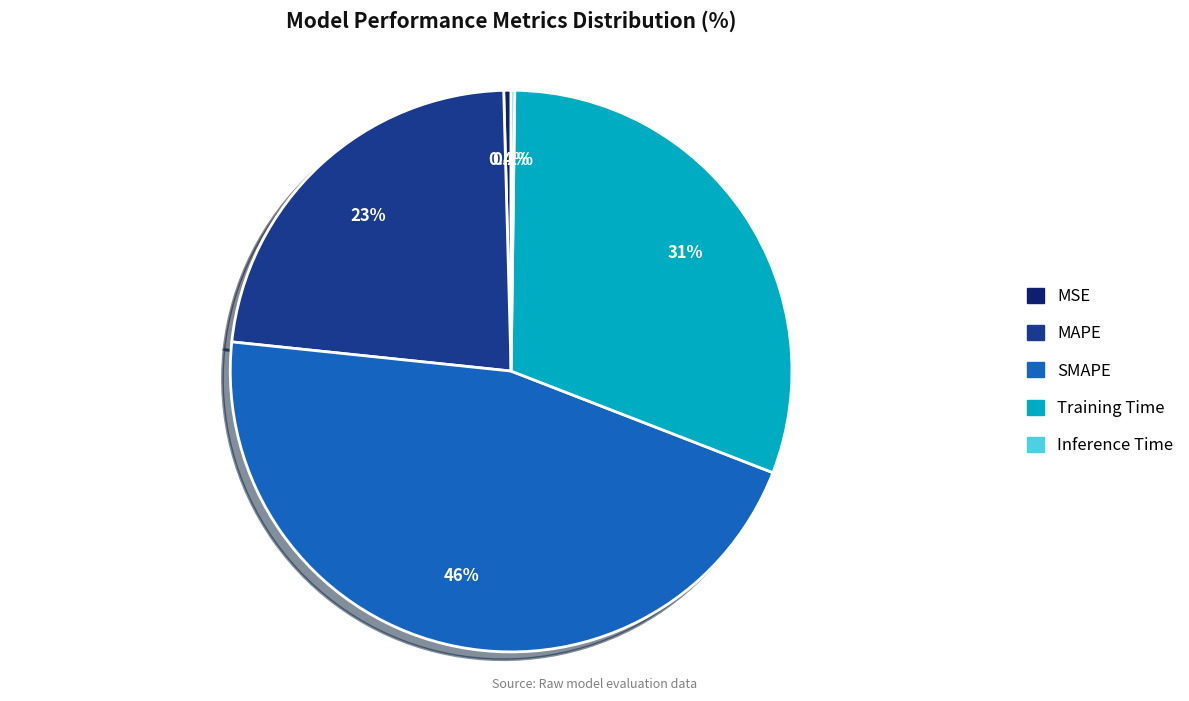

To the nearest percent, what is the difference between the largest and smallest slice percentages?

46%